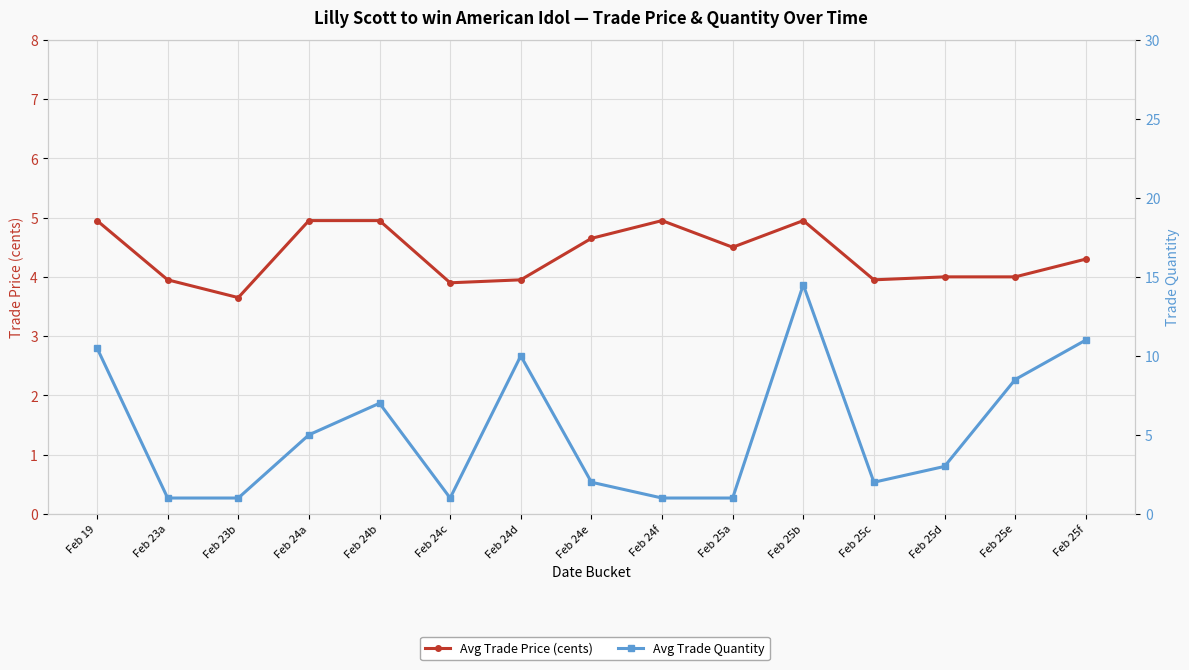

In Avg Trade Quantity, how many points are higher than both neighbors (excluding endpoints)?

3